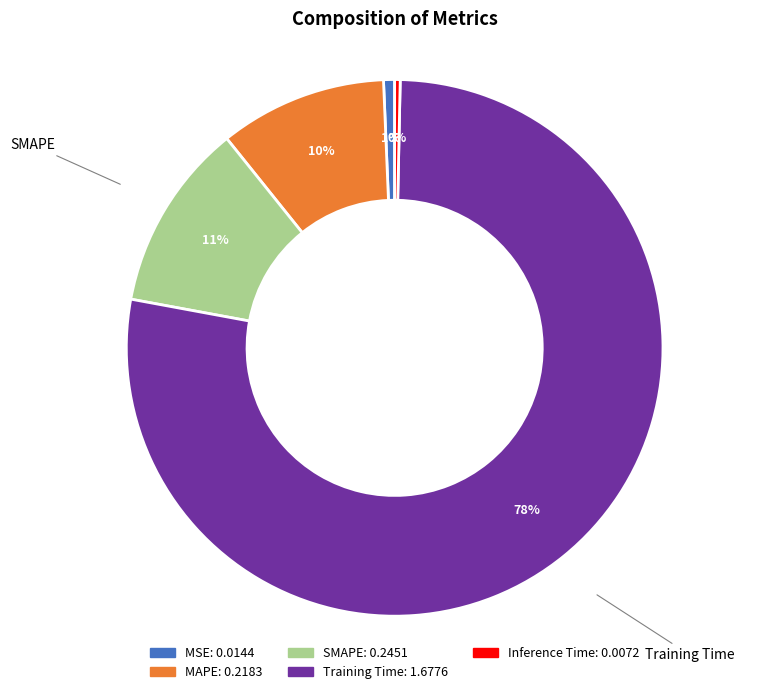

Combined, do MAPE and MSE account for over 50%?

No